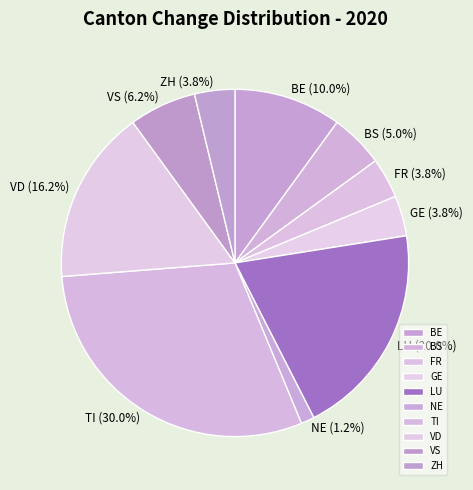

Combined, do VD and ZH account for over 50%?

No